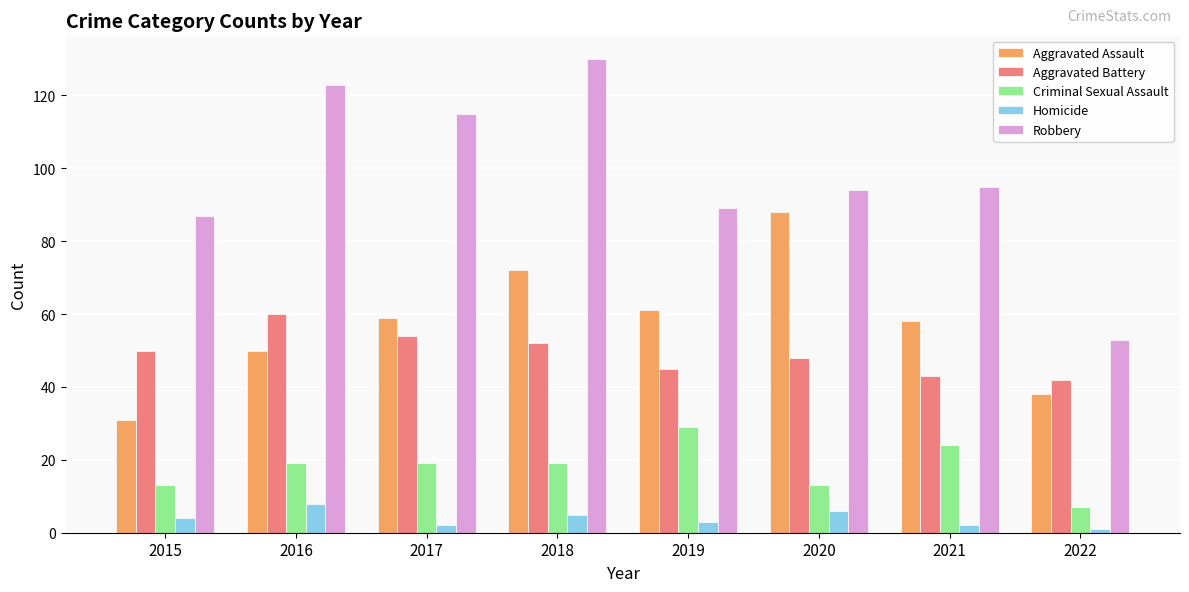

The value of Aggravated Battery at 2020 is 48. True or false?

True